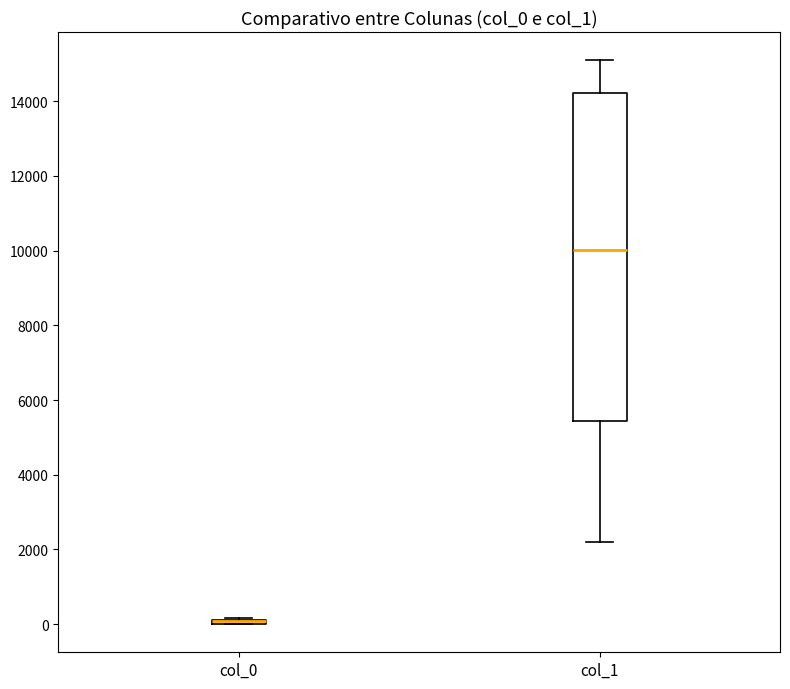

Comparing the boxes themselves (not the whiskers), which one is the tallest?

col_1